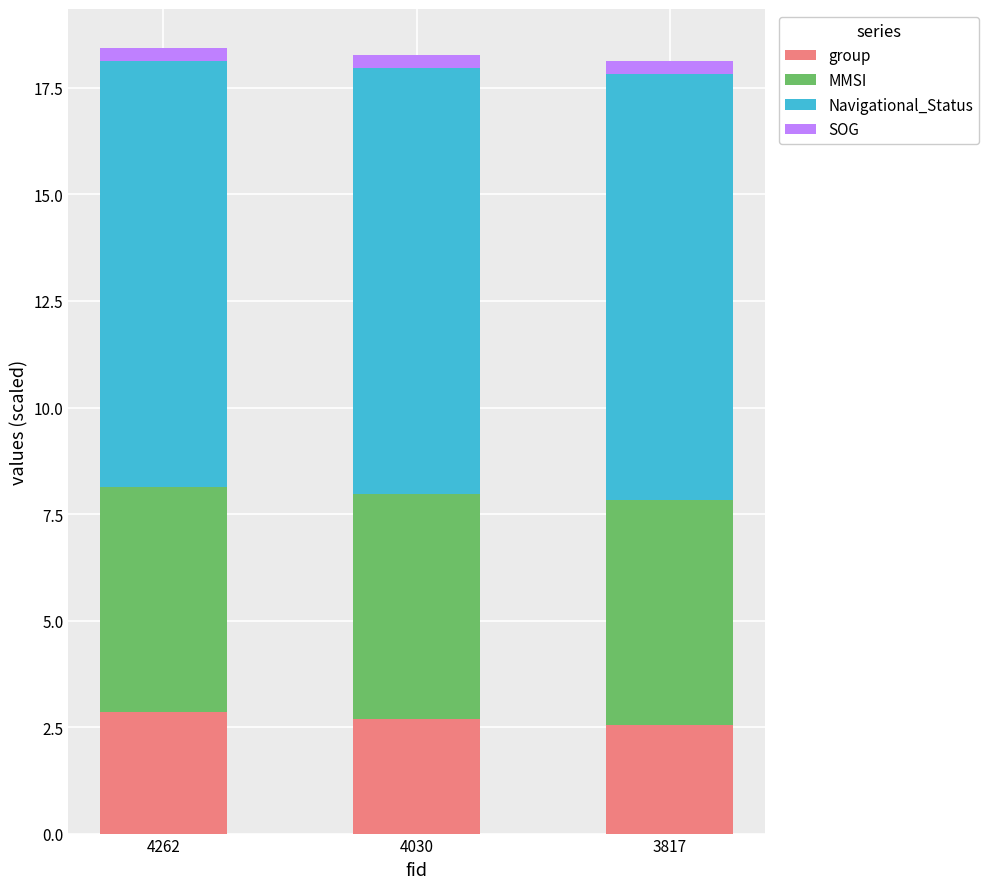

The value of group at 3817 is 2.6. True or false?

True